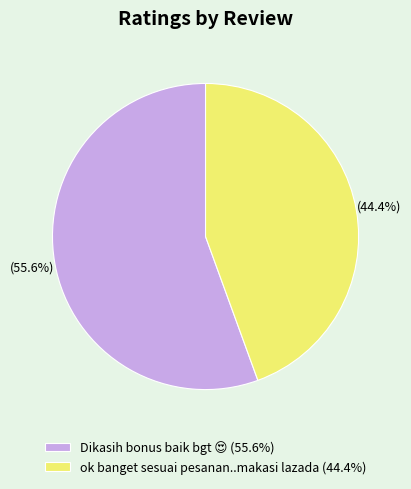

Does ok banget sesuai pesanan..makasi lazada account for over 50% of the chart?

No